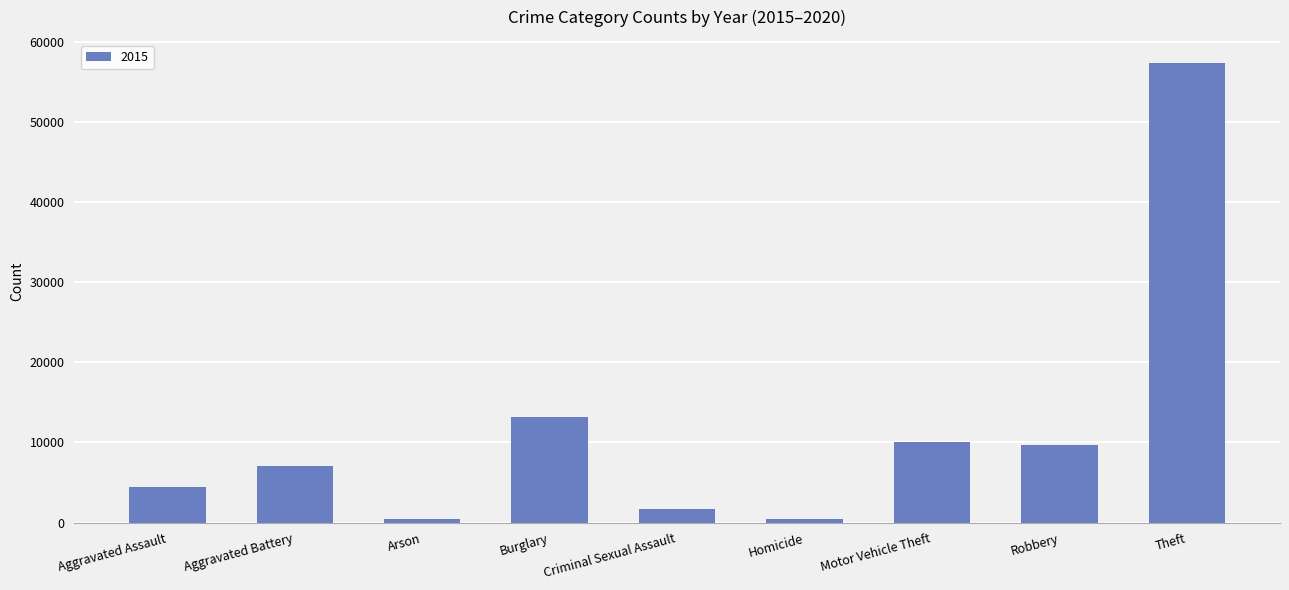

Is it true that the value at Robbery is 9638?

True